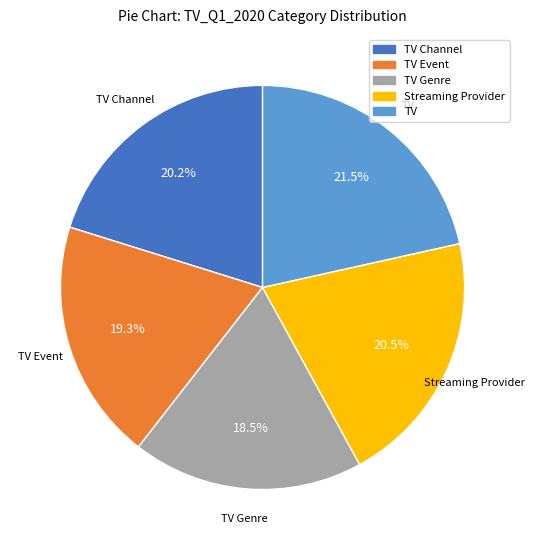

Does any single category account for the majority?

No